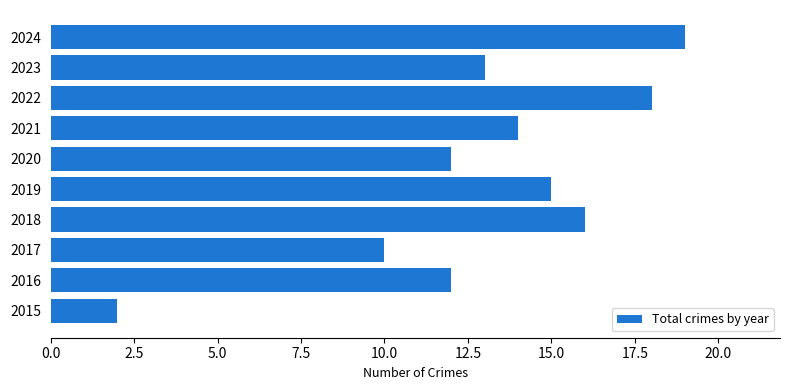

What is the sum of all values?

131